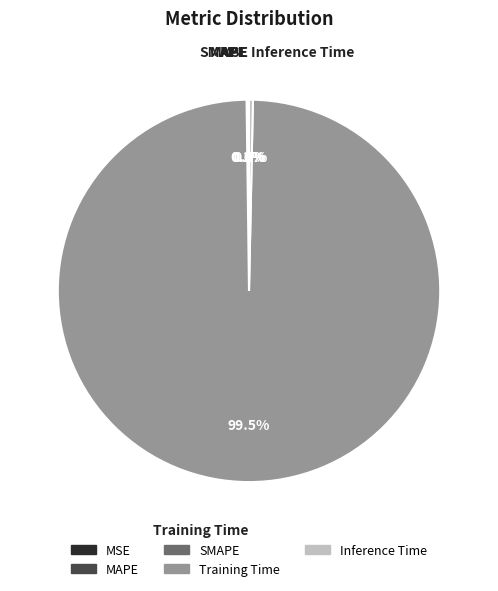

What portion of the pie excludes Training Time?

0.5%